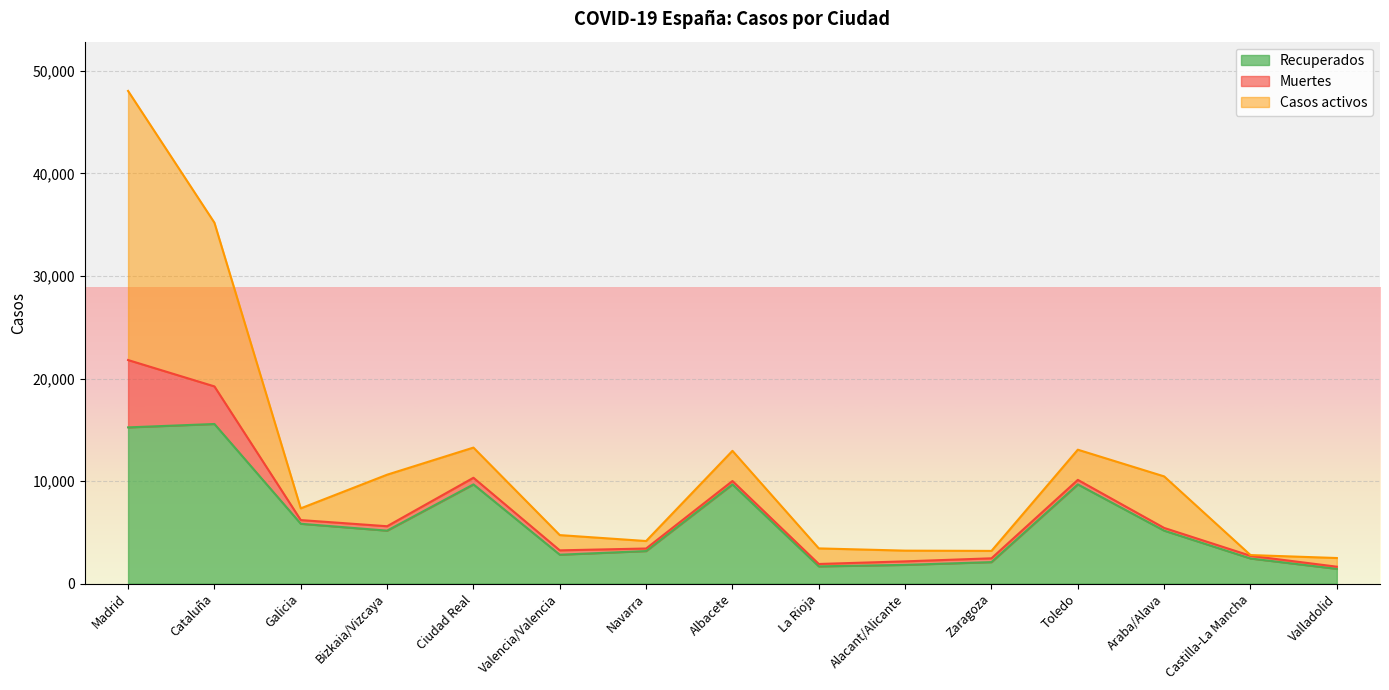

How many values in the Muertes series are below 360?

7